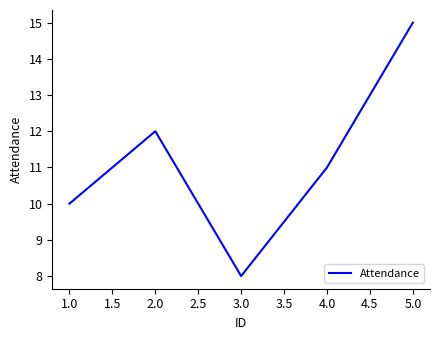

How many values are below 11?

2